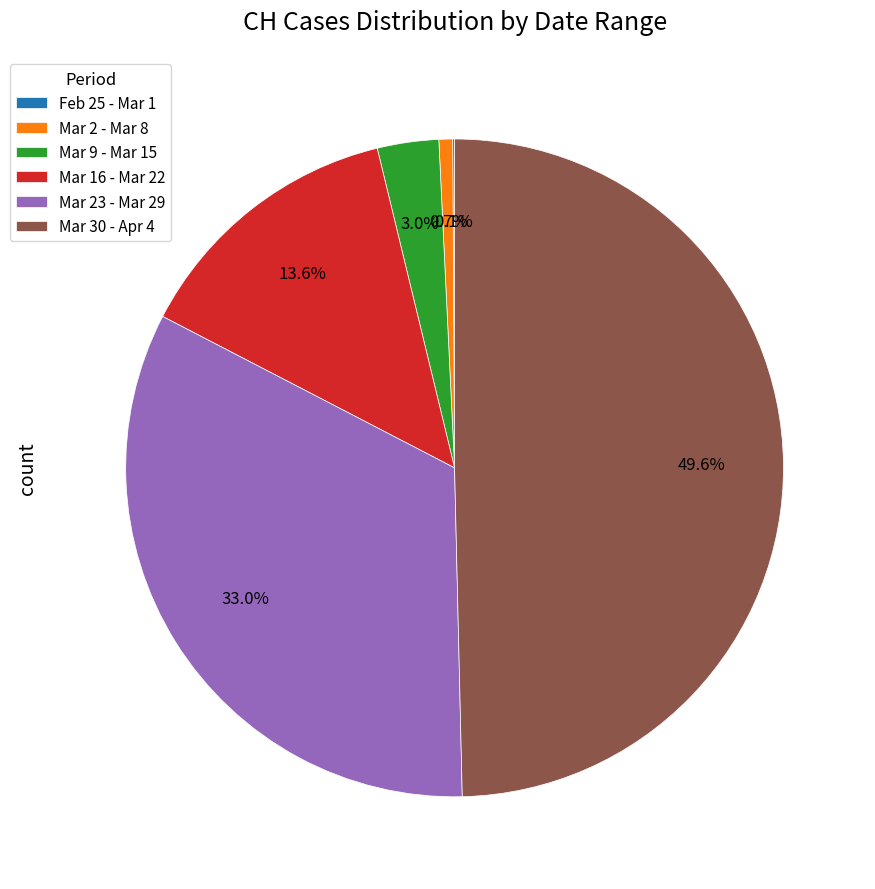

To the nearest percent, what is the average slice percentage?

17%